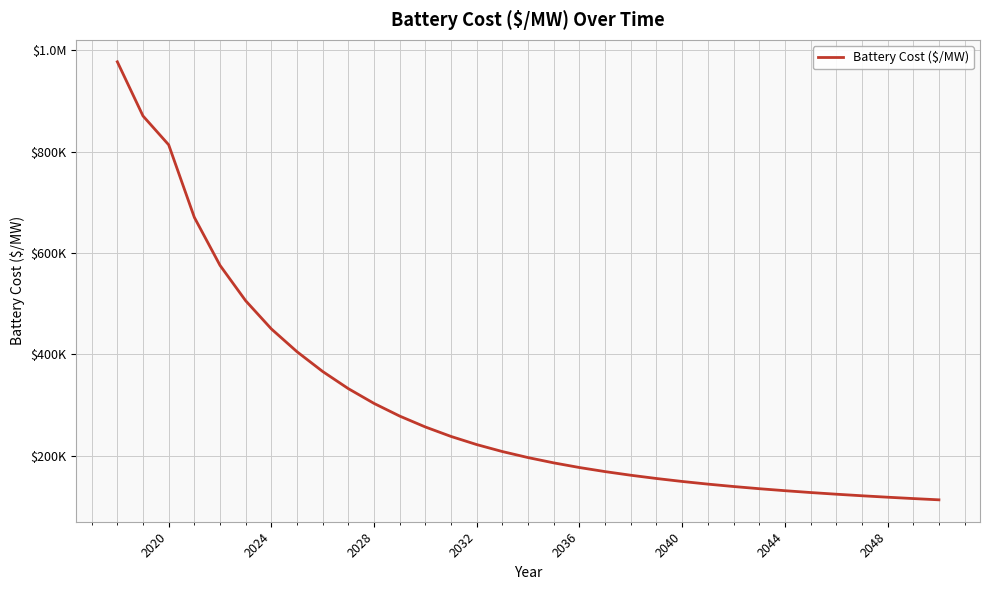

True or false: there are more than 1 points higher than both neighbors.

False